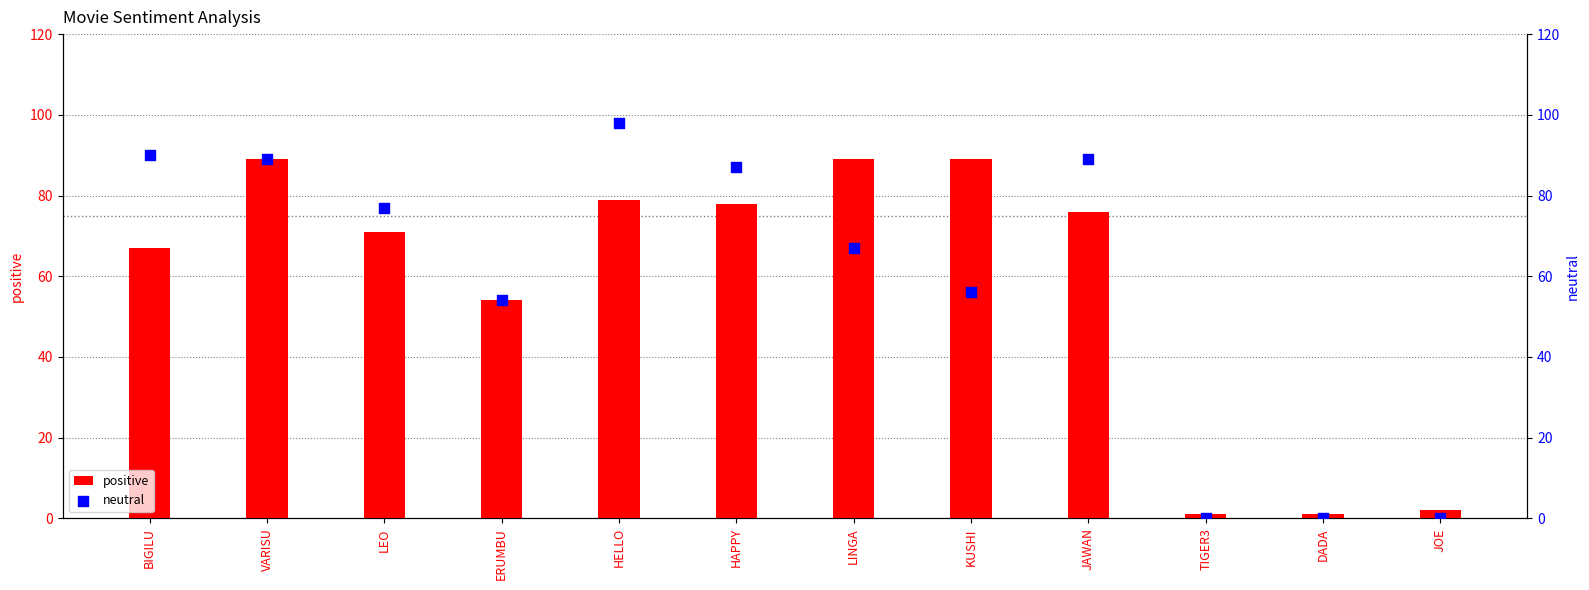

Is the value of neutral at ERUMBU greater than the value of positive at BIGILU?

No